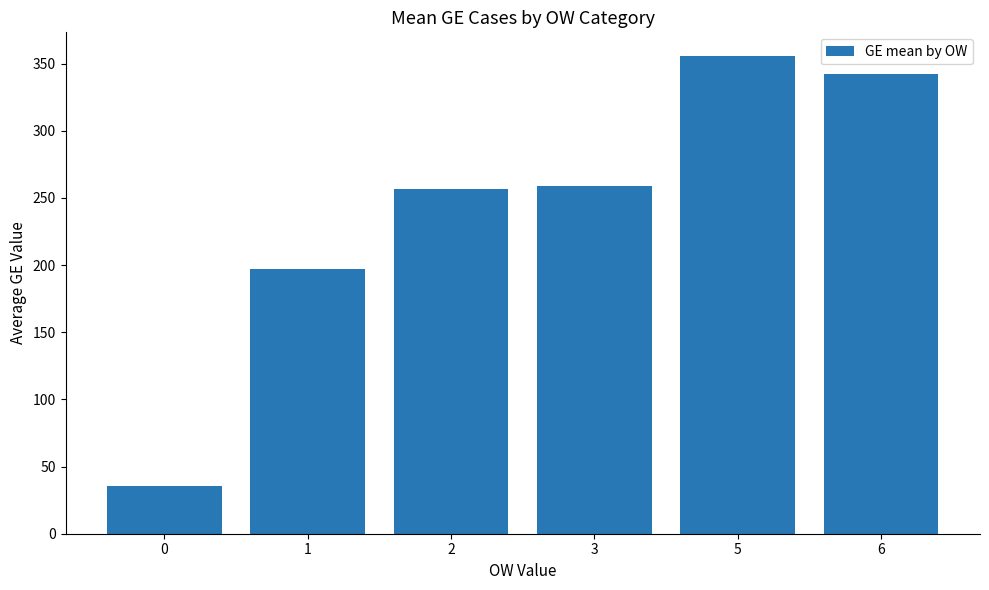

What is the change in value from 2 to 6?

+85.0